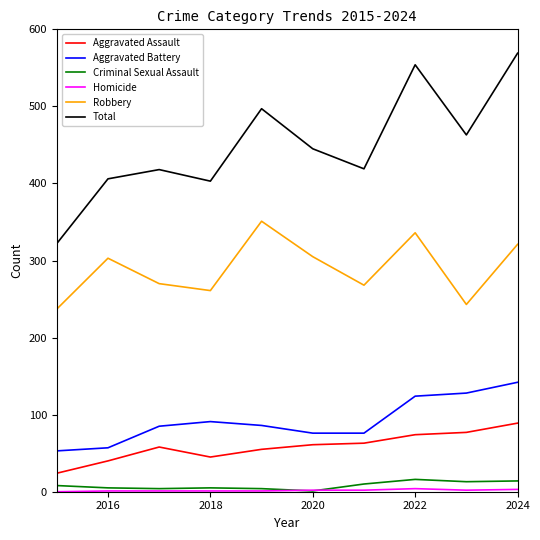

Which series has the largest total across all categories?

Total